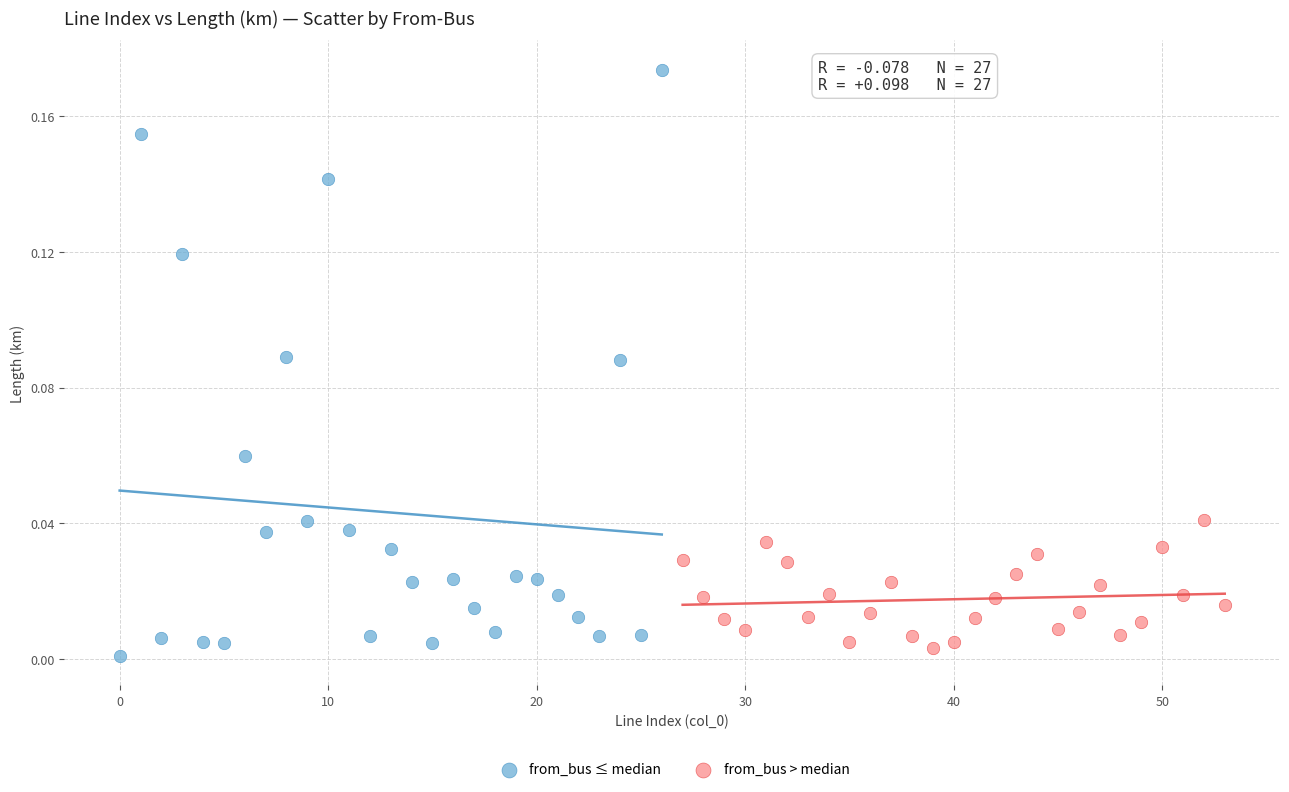

Which series has the largest Y range (max minus min)?

from_bus ≤ median